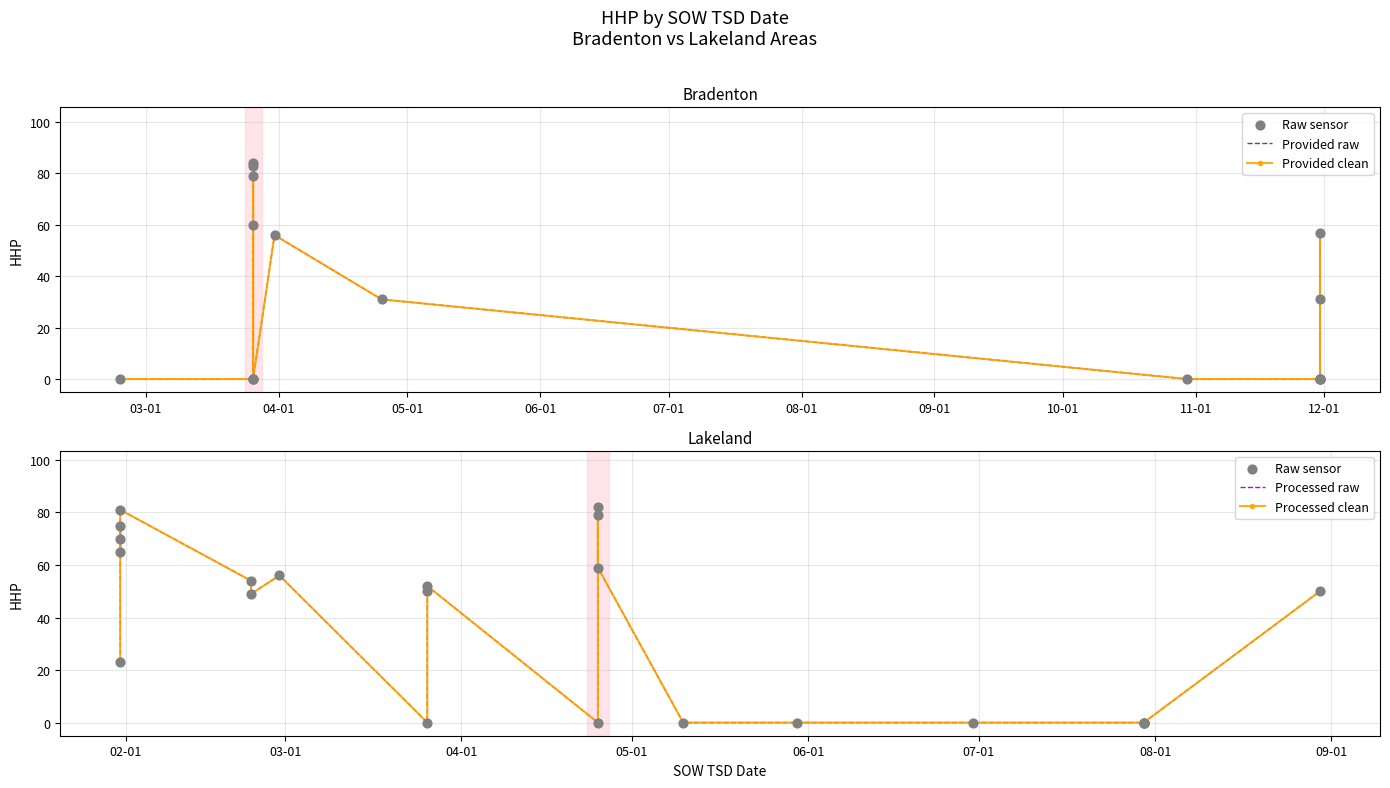

What is the change in value from 2025-03-26 to 2025-04-25?

-52